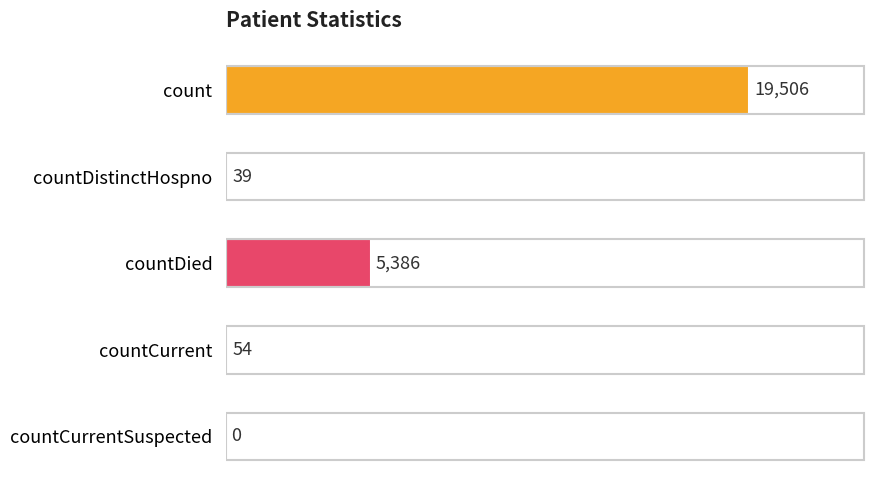

How many positive values are there?

4